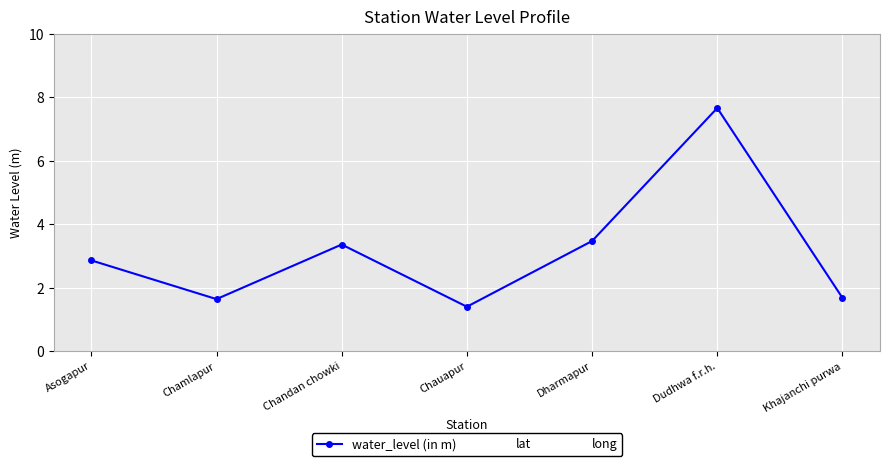

True or false: the data has more than 1 interior local peaks.

True